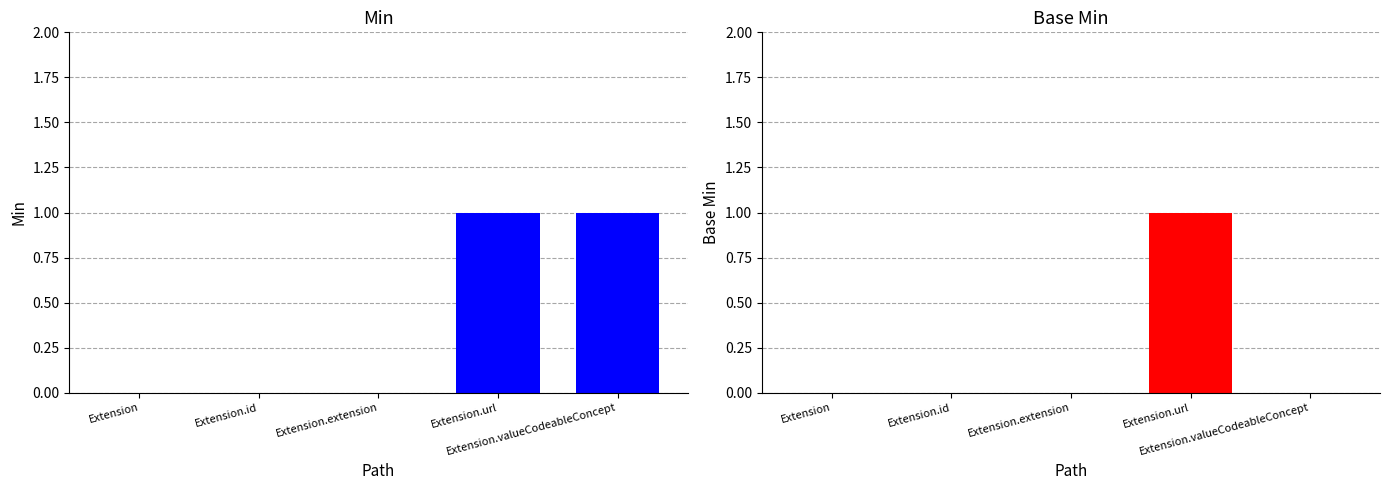

How many distinct data groups are displayed?

2